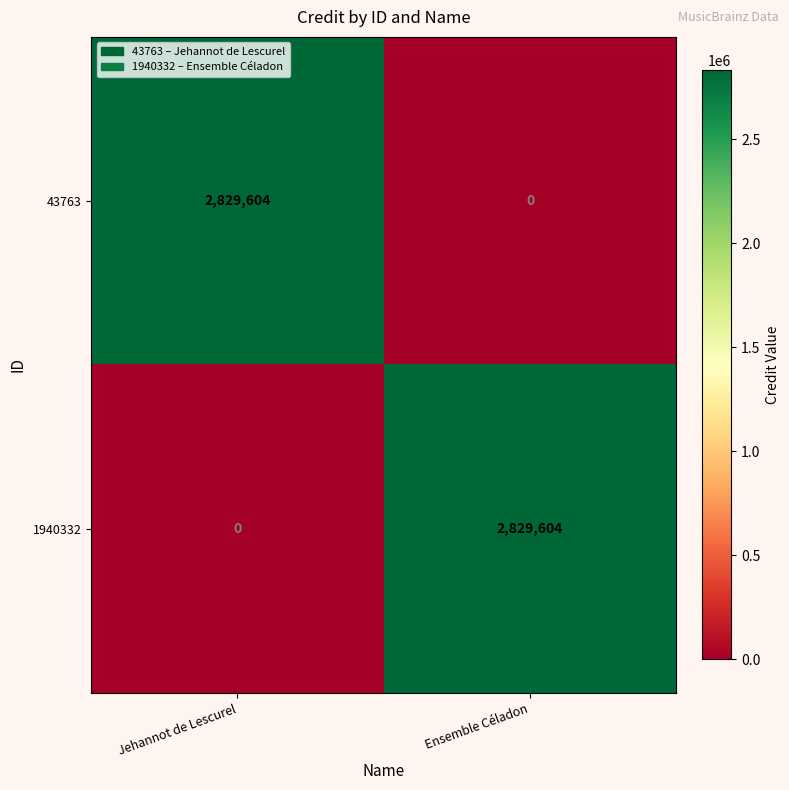

What is the highest value of the 1940332 series?

2829604